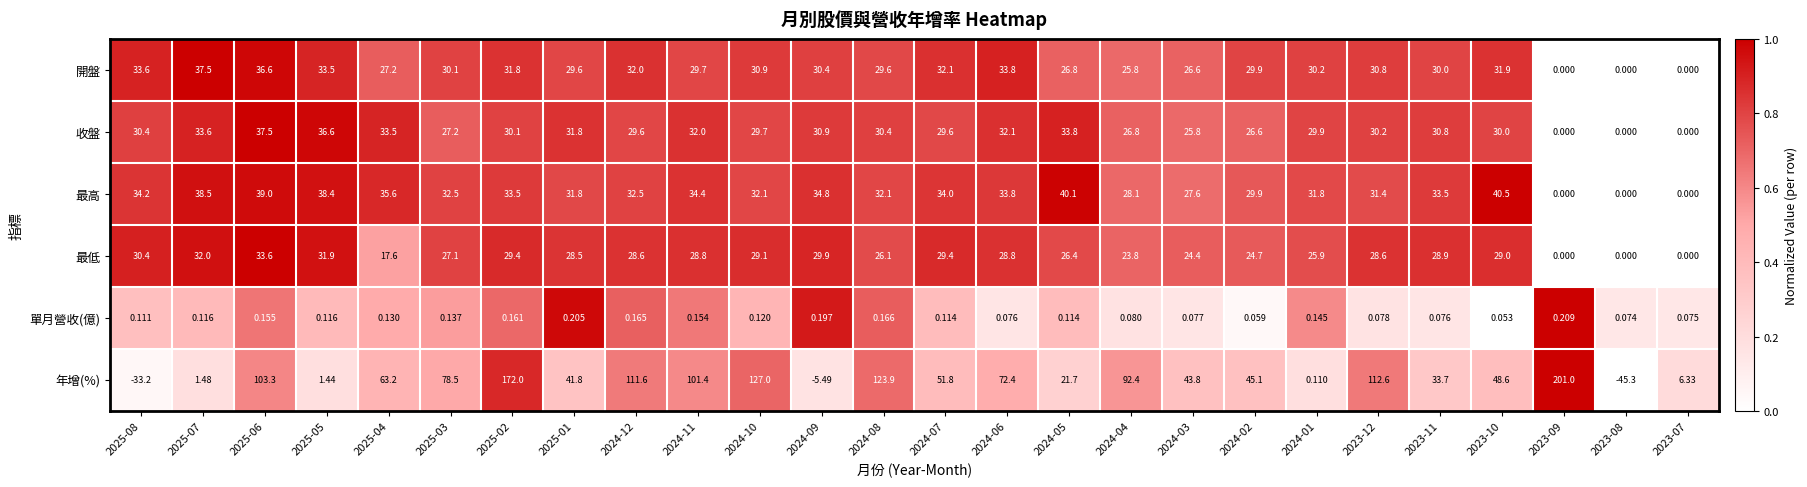

What is the total value across all series at 2024-11?

226.5